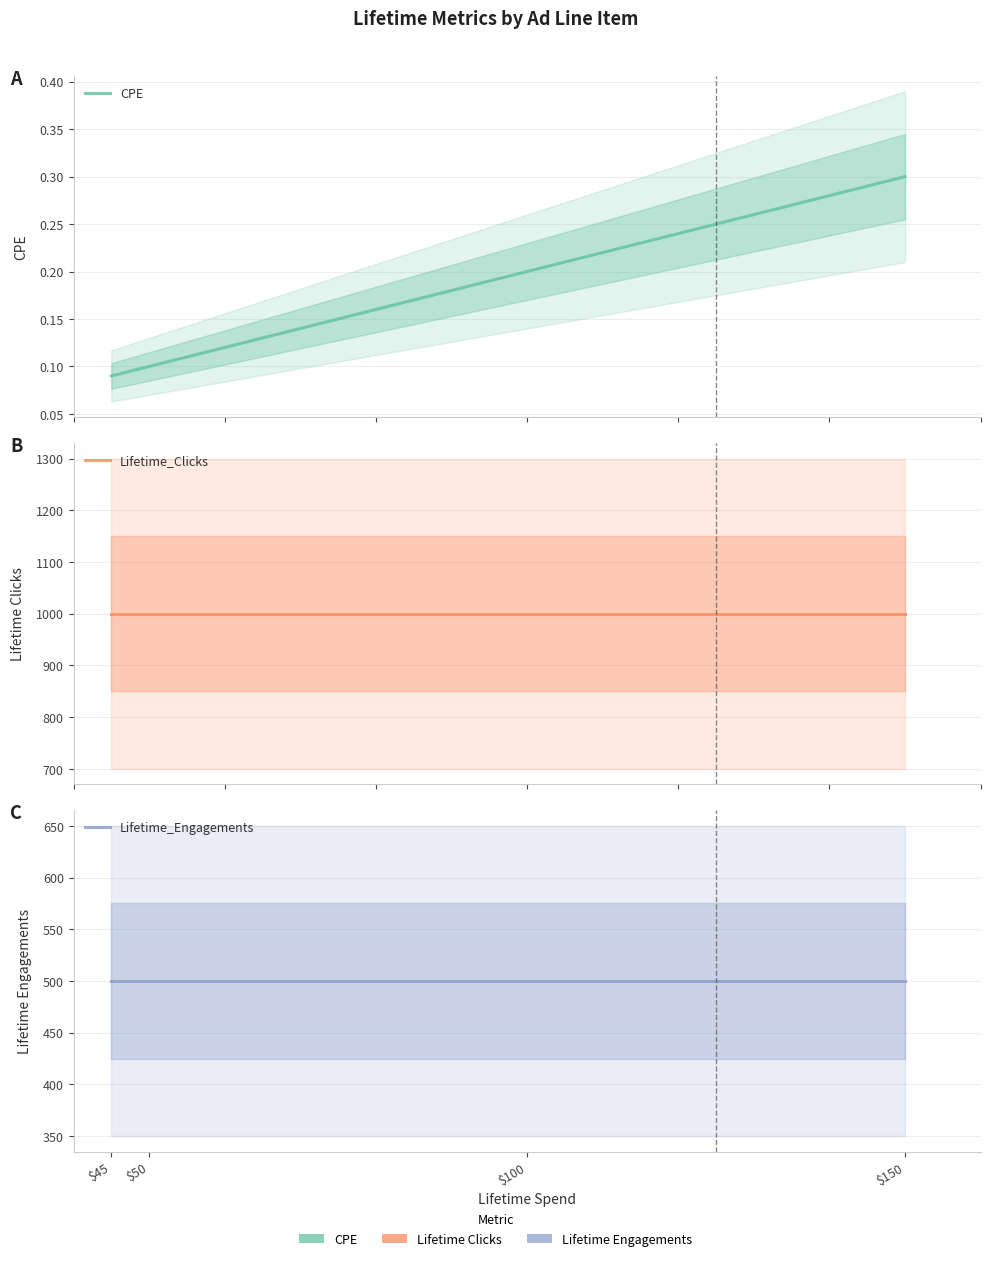

Which series changed the most between $50 and $100?

CPE